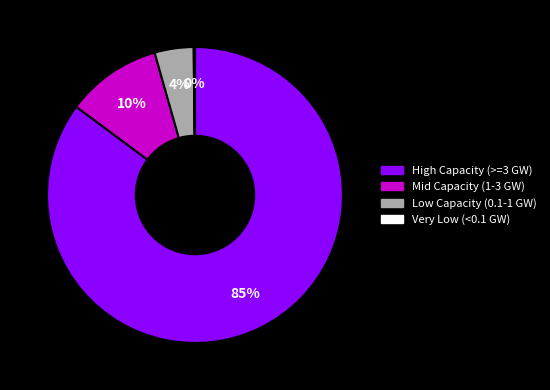

Is there any slice that represents more than half of the pie?

Yes